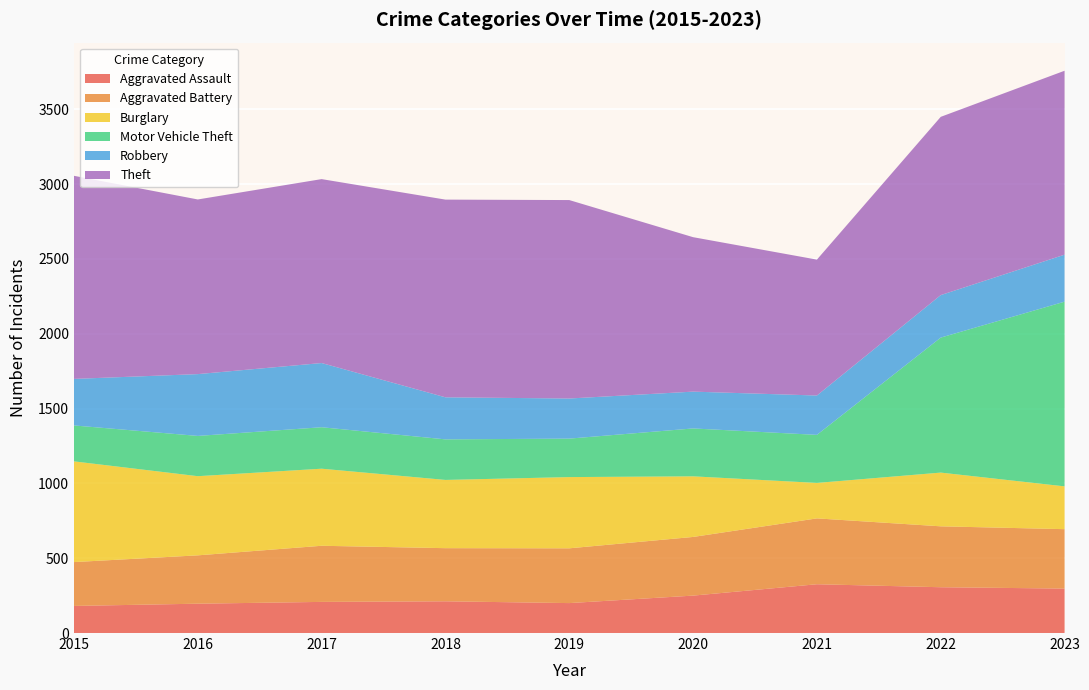

Reading left to right, what are all the values shown in this chart?

Aggravated Assault: 2015=181	2016=196	2017=208	2018=212	2019=200	2020=250	2021=326	2022=306	2023=297
Aggravated Battery: 2015=293	2016=323	2017=375	2018=355	2019=366	2020=392	2021=440	2022=407	2023=397
Burglary: 2015=673	2016=529	2017=515	2018=456	2019=476	2020=405	2021=237	2022=359	2023=286
Motor Vehicle Theft: 2015=240	2016=269	2017=277	2018=271	2019=257	2020=320	2021=321	2022=902	2023=1234
Robbery: 2015=311	2016=413	2017=429	2018=281	2019=268	2020=246	2021=263	2022=284	2023=314
Theft: 2015=1357	2016=1167	2017=1229	2018=1321	2019=1326	2020=1032	2021=908	2022=1191	2023=1229